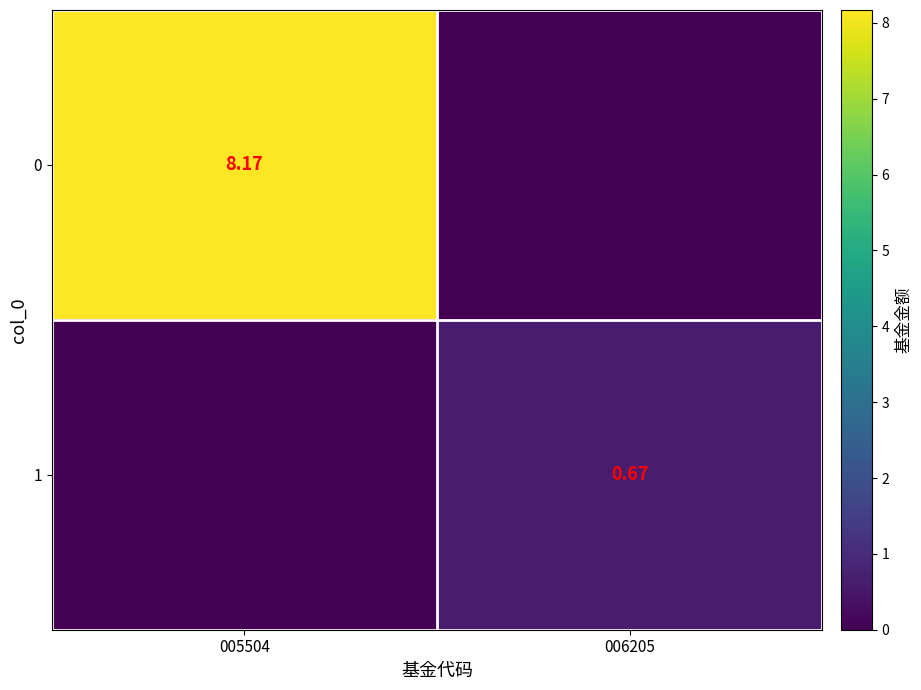

How many distinct data groups are displayed?

2